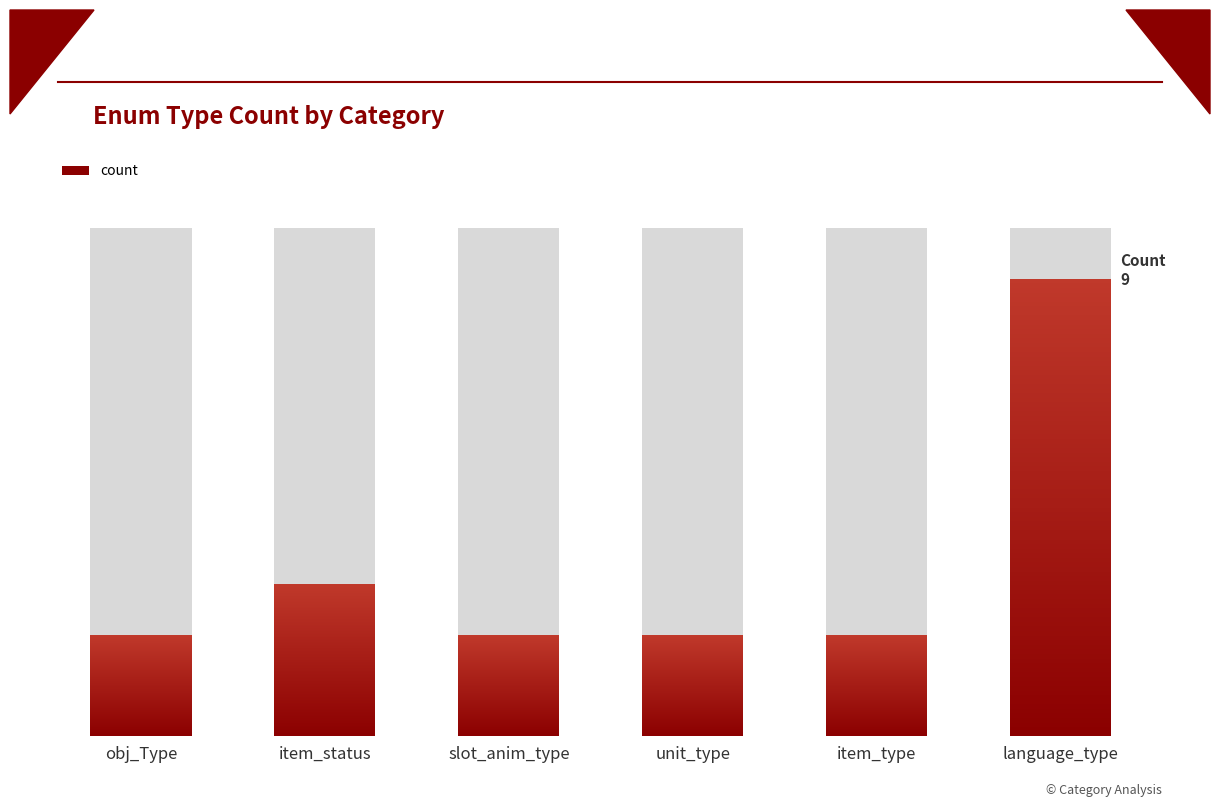

List the labels in order of value, largest first.

language_type, item_status, obj_Type, slot_anim_type, unit_type, item_type